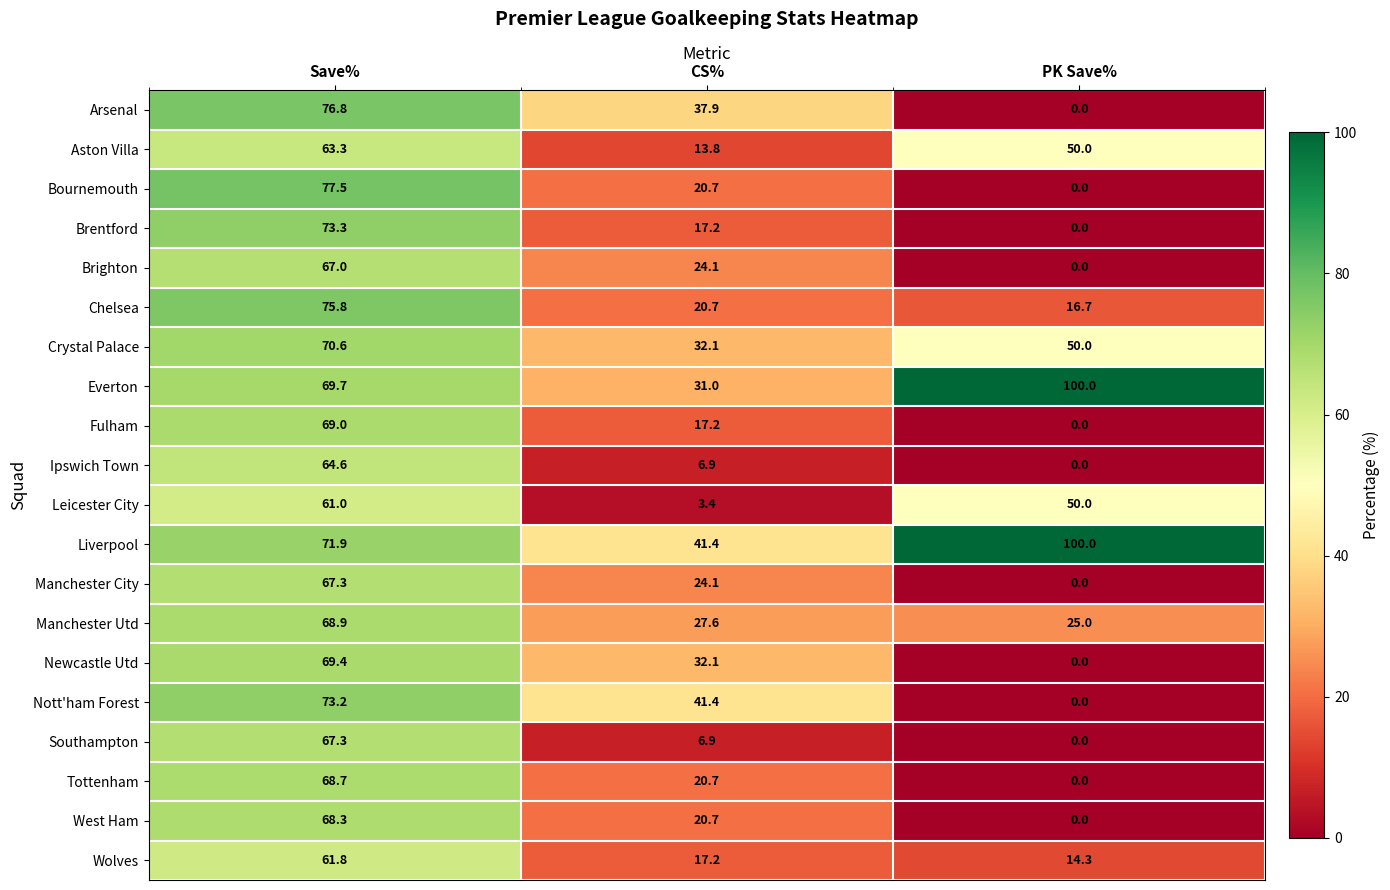

How many distinct data groups are displayed?

20